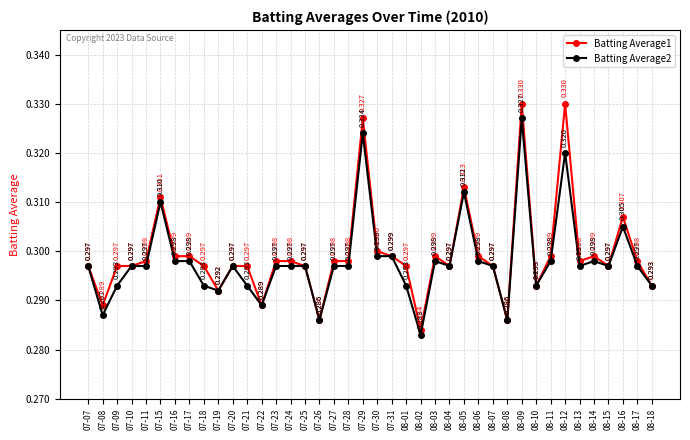

Which series has the largest total across all categories?

Batting Average1